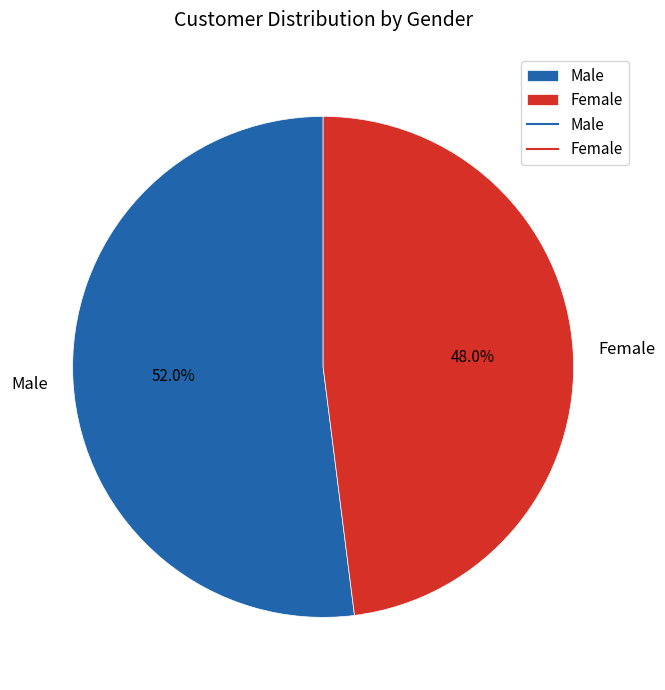

To the nearest percent, what is the difference between the largest and smallest slice percentages?

4%